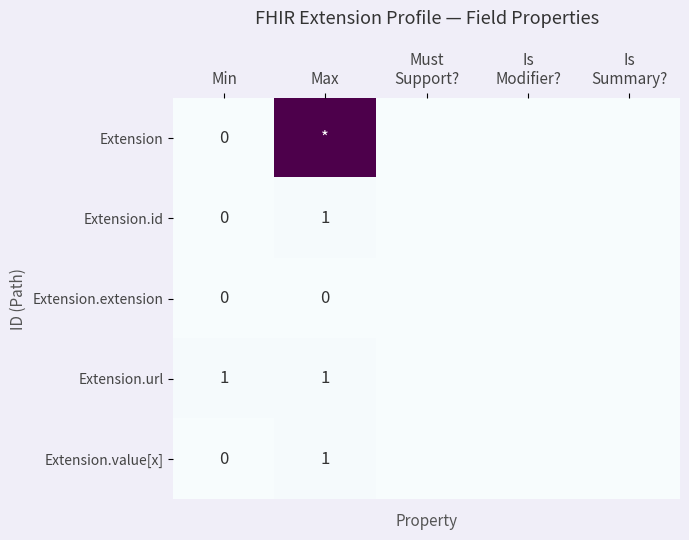

What is the greatest value displayed?

99